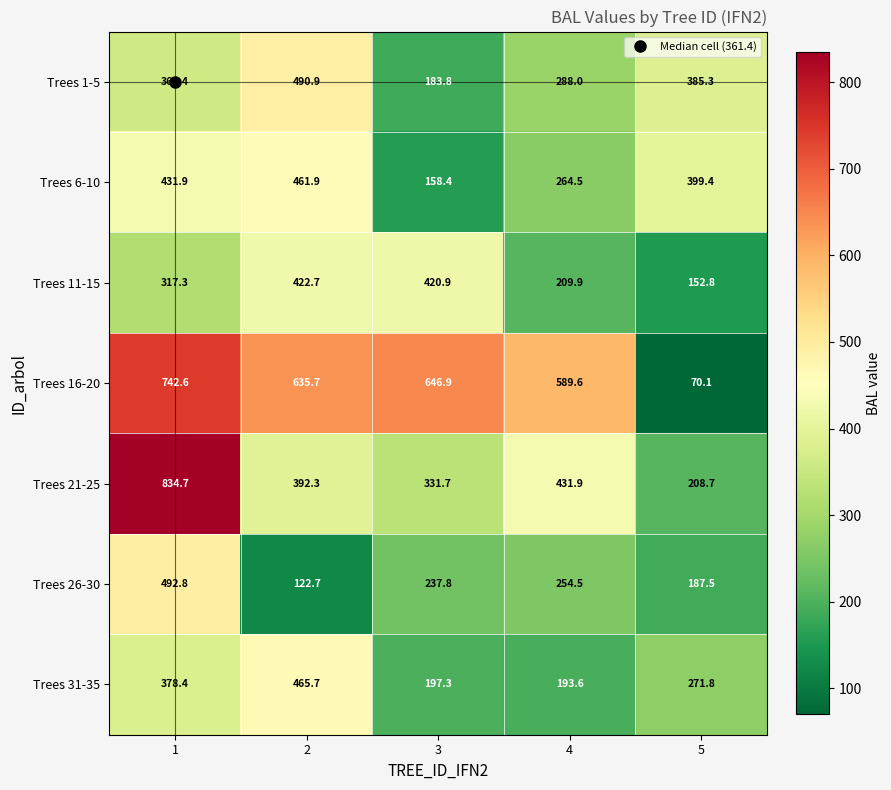

Which category has the lowest value across all series?

5